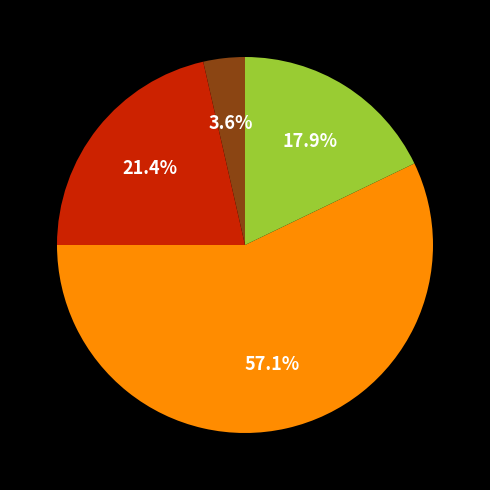

Is there any slice that represents more than half of the pie?

Yes